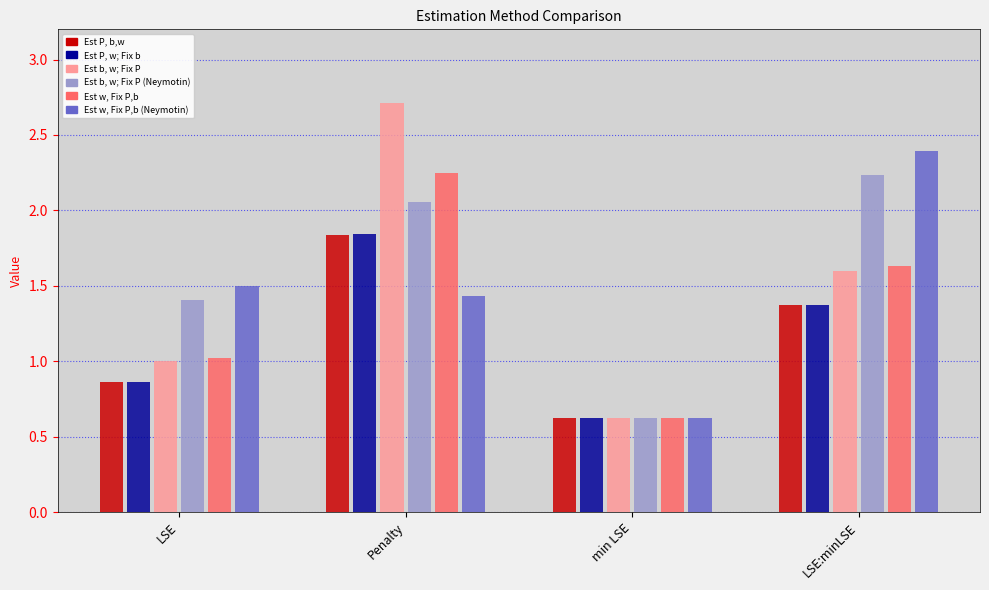

At LSE:minLSE, list the series in order from smallest to largest.

Est P, b,w, Est P, w; Fix b, Est b, w; Fix P, Est w, Fix P,b, Est b, w; Fix P (Neymotin), Est w, Fix P,b (Neymotin)